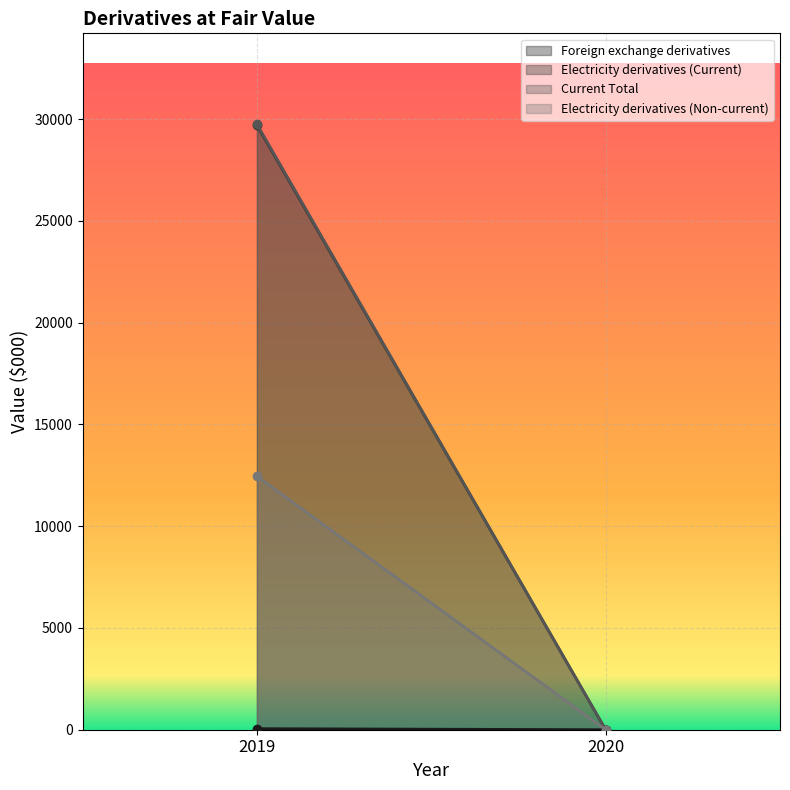

What value does the Current Total series have at 2019?

29753